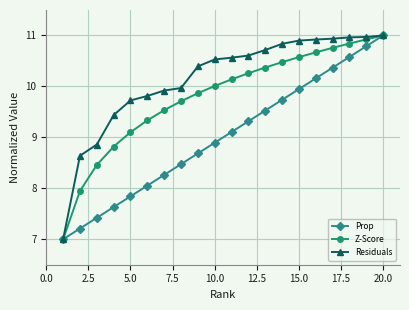

What is the value of the Residuals point at the 5th from the left?

9.7